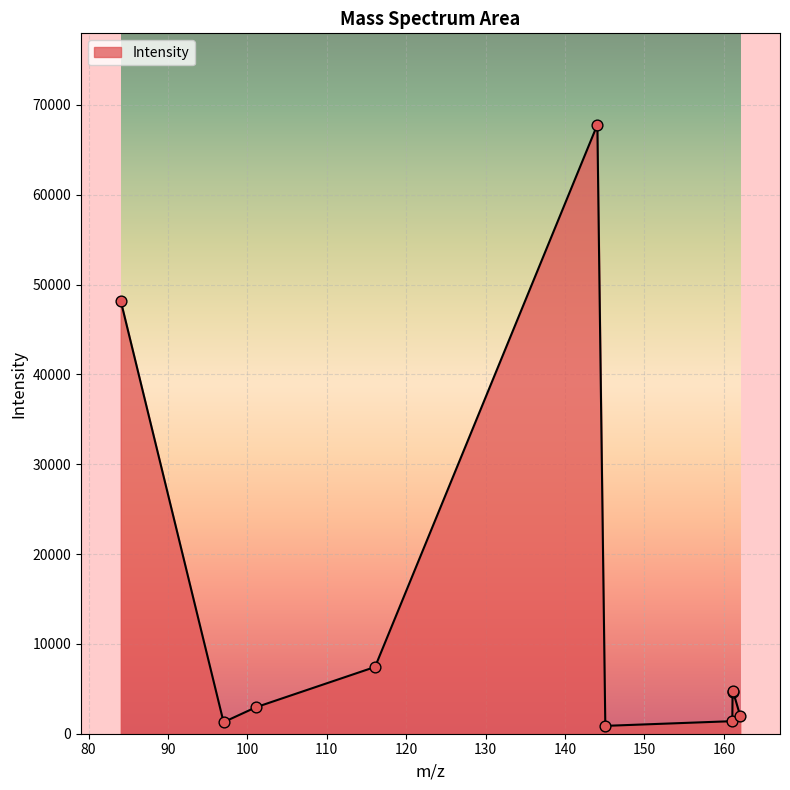

What is the difference between the maximum and minimum values?

66917.0